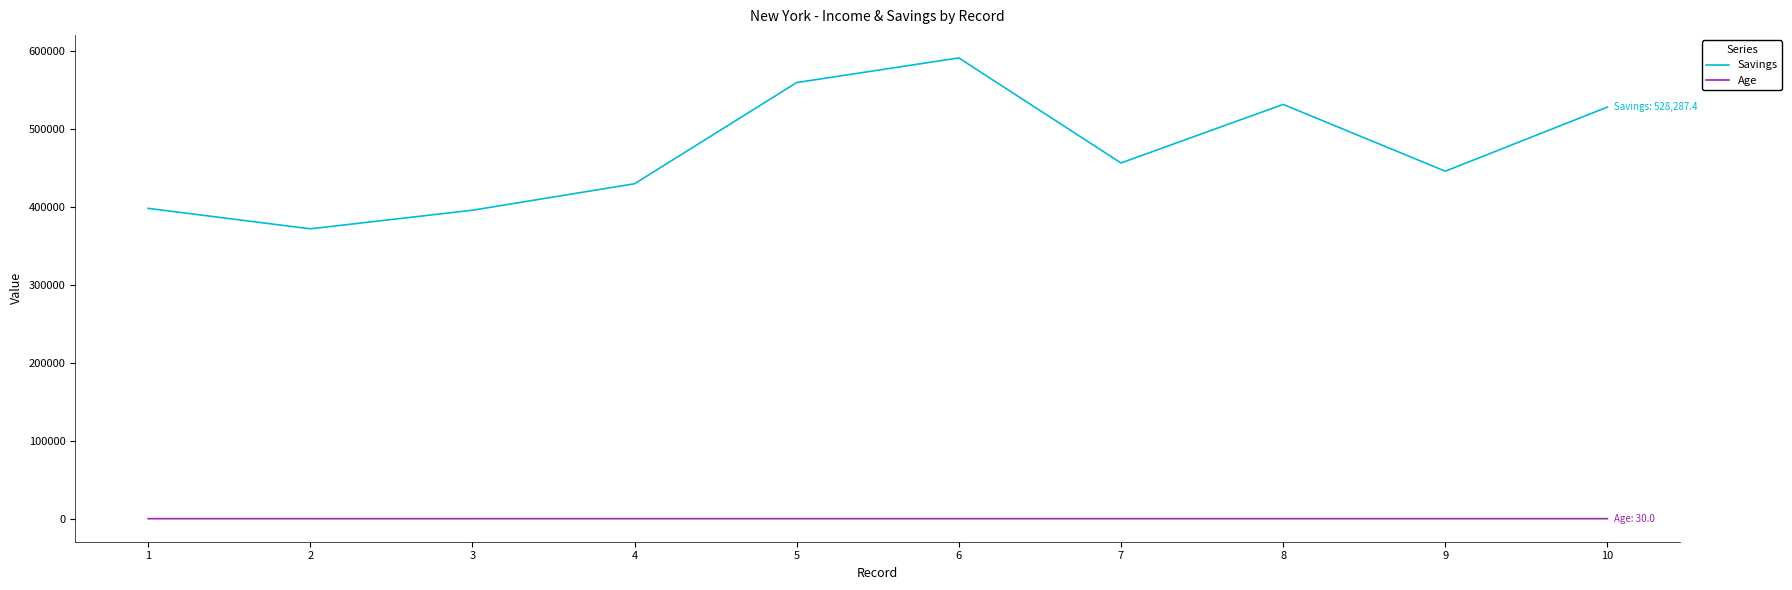

Which series changed the most between 6 and 7?

Savings